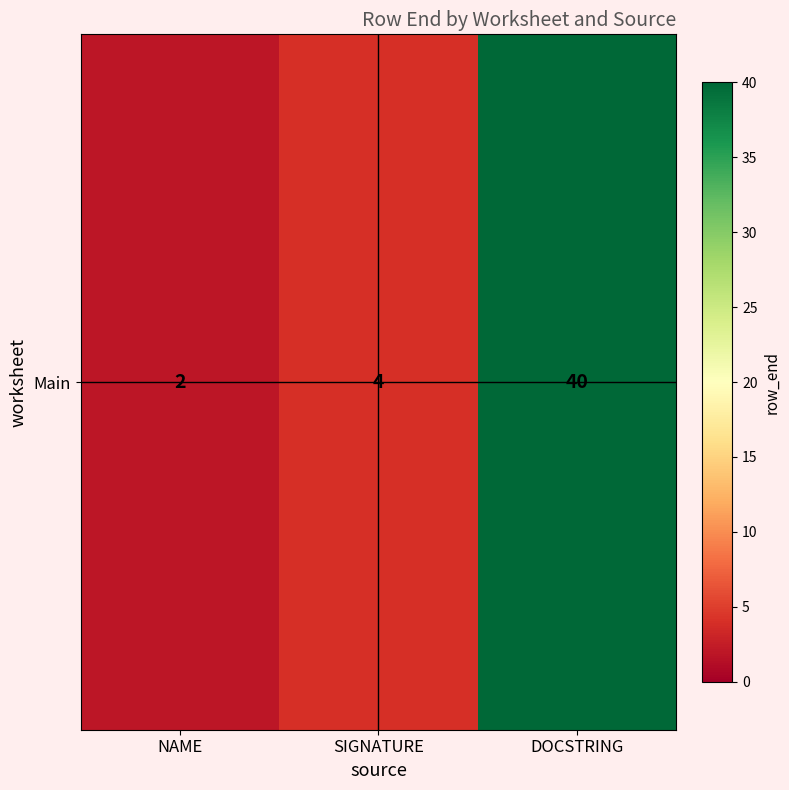

Which category has the lowest value across all series?

NAME